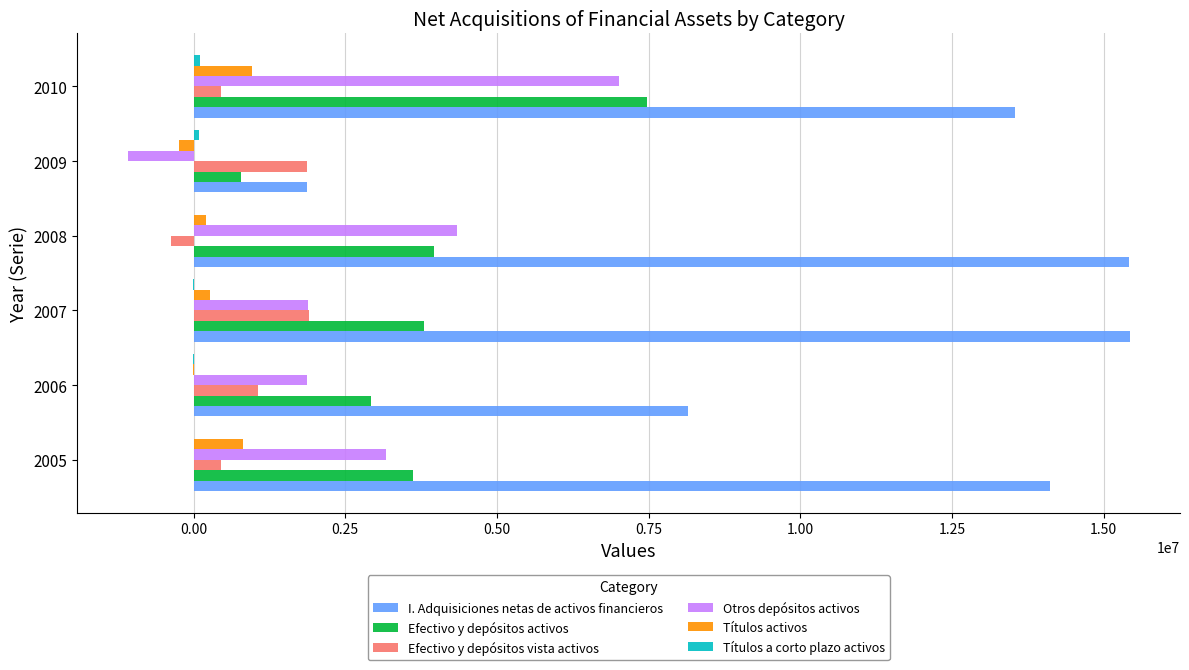

What is the maximum value shown in the chart?

15432098